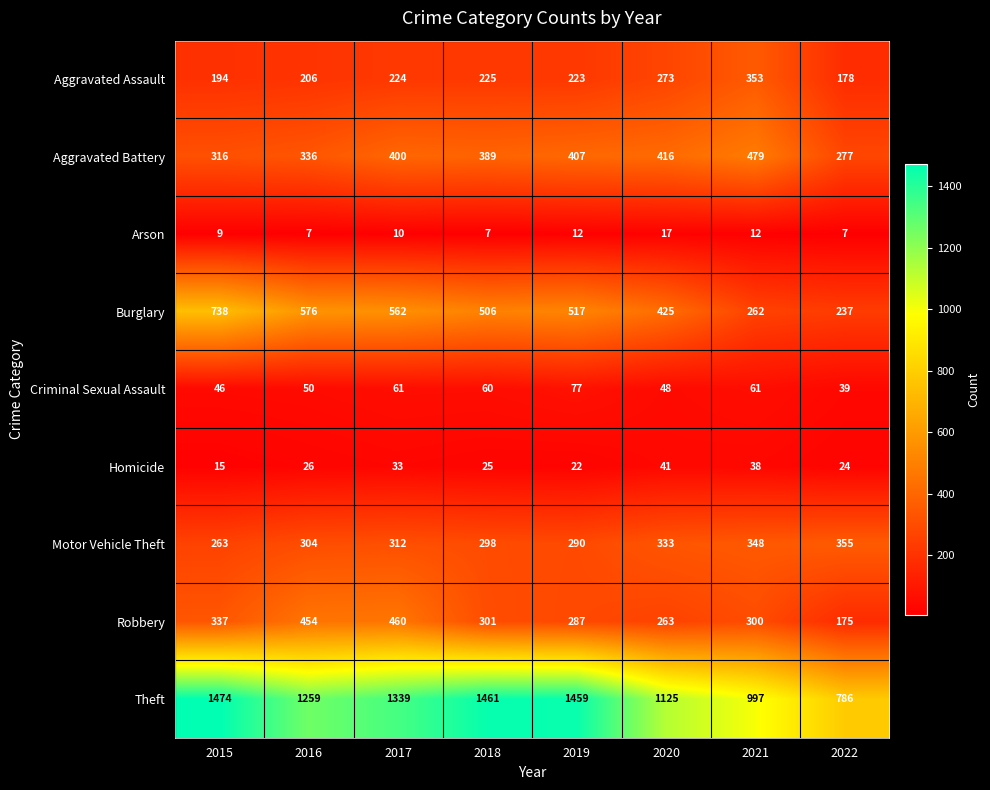

At which category does the chart reach its peak across all series?

2015